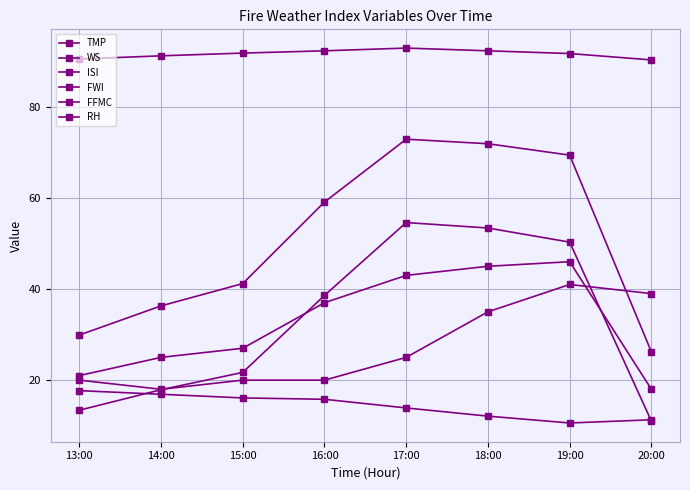

How many values in the ISI series are below 38?

4